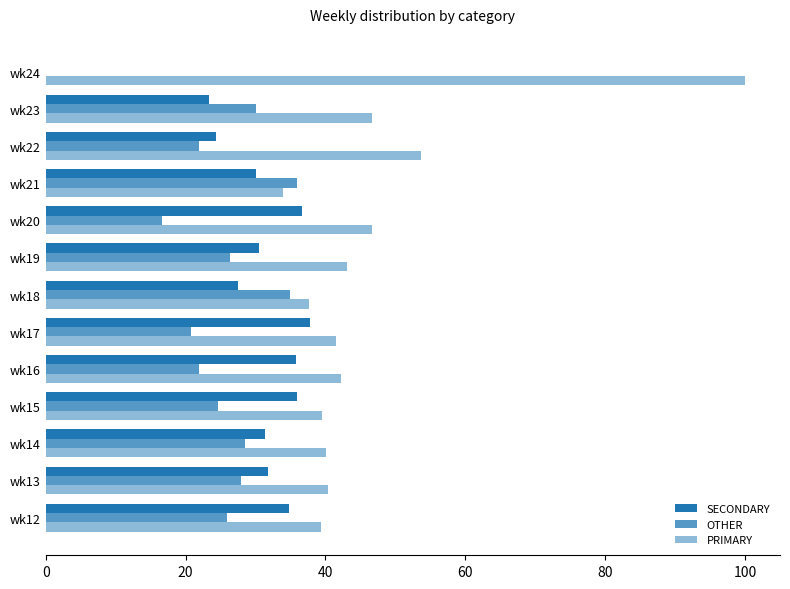

How many positive values does the SECONDARY series have?

12